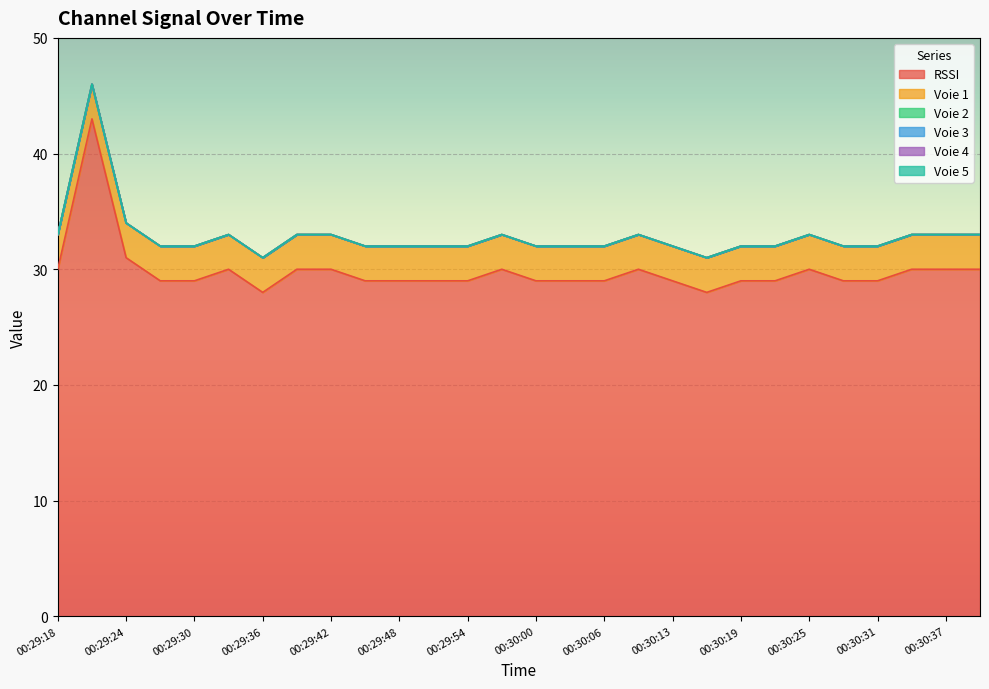

Reading left to right, list all the values displayed in this chart.

RSSI: 00:29:18=30	00:29:21=43	00:29:24=31	00:29:27=29	00:29:30=29	00:29:33=30	00:29:36=28	00:29:39=30	00:29:42=30	00:29:45=29	00:29:48=29	00:29:51=29	00:29:54=29	00:29:57=30	00:30:00=29	00:30:03=29	00:30:06=29	00:30:10=30	00:30:13=29	00:30:16=28	00:30:19=29	00:30:22=29	00:30:25=30	00:30:28=29	00:30:31=29	00:30:34=30	00:30:37=30	00:30:40=30
Voie 1: 00:29:18=3	00:29:21=3	00:29:24=3	00:29:27=3	00:29:30=3	00:29:33=3	00:29:36=3	00:29:39=3	00:29:42=3	00:29:45=3	00:29:48=3	00:29:51=3	00:29:54=3	00:29:57=3	00:30:00=3	00:30:03=3	00:30:06=3	00:30:10=3	00:30:13=3	00:30:16=3	00:30:19=3	00:30:22=3	00:30:25=3	00:30:28=3	00:30:31=3	00:30:34=3	00:30:37=3	00:30:40=3
Voie 2: 00:29:18=0	00:29:21=0	00:29:24=0	00:29:27=0	00:29:30=0	00:29:33=0	00:29:36=0	00:29:39=0	00:29:42=0	00:29:45=0	00:29:48=0	00:29:51=0	00:29:54=0	00:29:57=0	00:30:00=0	00:30:03=0	00:30:06=0	00:30:10=0	00:30:13=0	00:30:16=0	00:30:19=0	00:30:22=0	00:30:25=0	00:30:28=0	00:30:31=0	00:30:34=0	00:30:37=0	00:30:40=0
Voie 3: 00:29:18=0	00:29:21=0	00:29:24=0	00:29:27=0	00:29:30=0	00:29:33=0	00:29:36=0	00:29:39=0	00:29:42=0	00:29:45=0	00:29:48=0	00:29:51=0	00:29:54=0	00:29:57=0	00:30:00=0	00:30:03=0	00:30:06=0	00:30:10=0	00:30:13=0	00:30:16=0	00:30:19=0	00:30:22=0	00:30:25=0	00:30:28=0	00:30:31=0	00:30:34=0	00:30:37=0	00:30:40=0
Voie 4: 00:29:18=0	00:29:21=0	00:29:24=0	00:29:27=0	00:29:30=0	00:29:33=0	00:29:36=0	00:29:39=0	00:29:42=0	00:29:45=0	00:29:48=0	00:29:51=0	00:29:54=0	00:29:57=0	00:30:00=0	00:30:03=0	00:30:06=0	00:30:10=0	00:30:13=0	00:30:16=0	00:30:19=0	00:30:22=0	00:30:25=0	00:30:28=0	00:30:31=0	00:30:34=0	00:30:37=0	00:30:40=0
Voie 5: 00:29:18=0	00:29:21=0	00:29:24=0	00:29:27=0	00:29:30=0	00:29:33=0	00:29:36=0	00:29:39=0	00:29:42=0	00:29:45=0	00:29:48=0	00:29:51=0	00:29:54=0	00:29:57=0	00:30:00=0	00:30:03=0	00:30:06=0	00:30:10=0	00:30:13=0	00:30:16=0	00:30:19=0	00:30:22=0	00:30:25=0	00:30:28=0	00:30:31=0	00:30:34=0	00:30:37=0	00:30:40=0